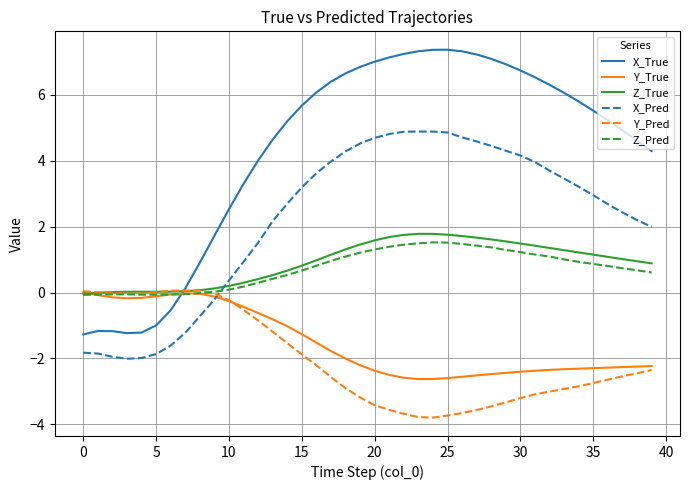

Which series has the largest total across all categories?

X_True